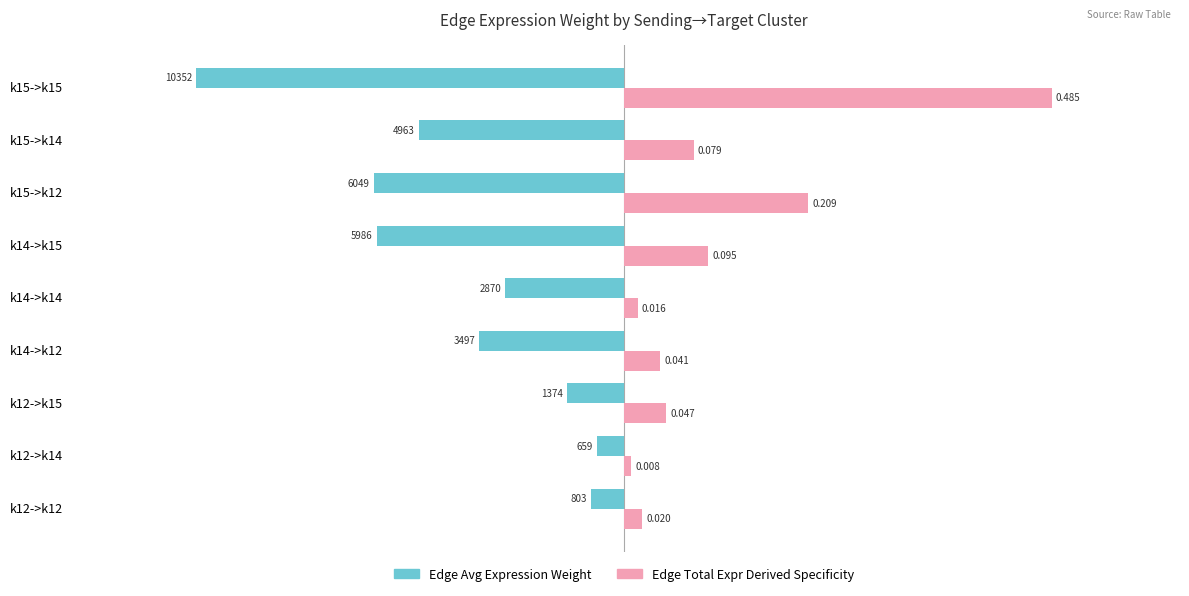

What are all the series names shown in the legend?

Edge Avg Expression Weight, Edge Total Expr Derived Specificity